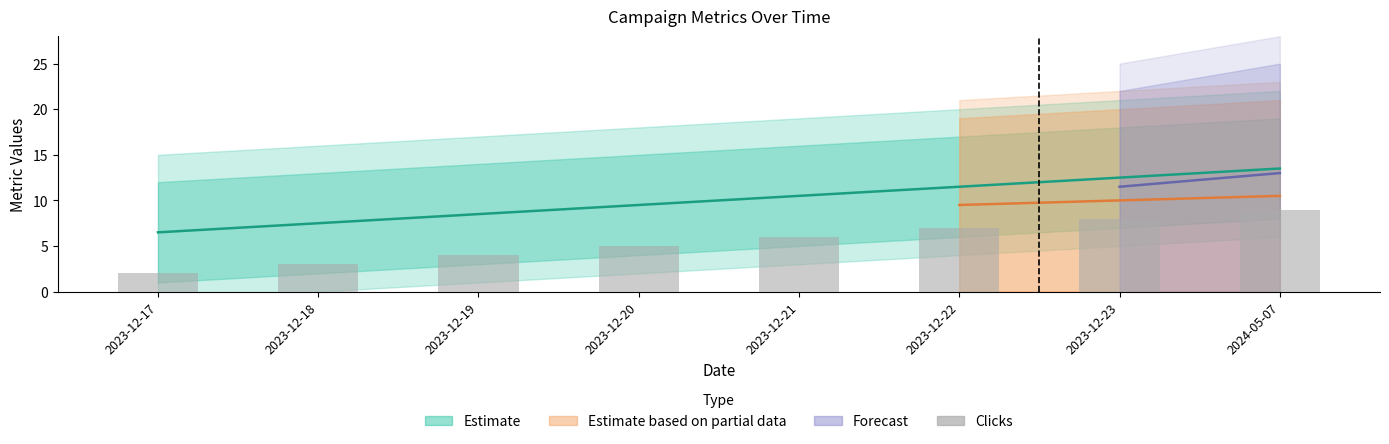

Rank the categories by value from lowest to highest.

2023-12-17, 2023-12-18, 2023-12-19, 2023-12-20, 2023-12-21, 2023-12-22, 2023-12-23, 2024-05-07